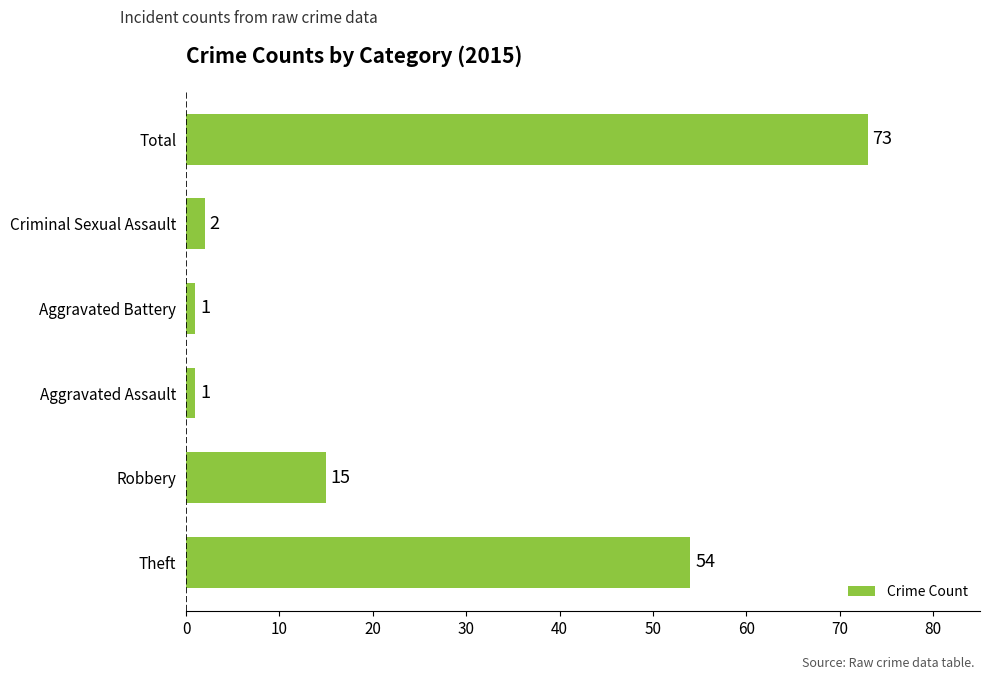

Which category has the highest value across all series?

Total